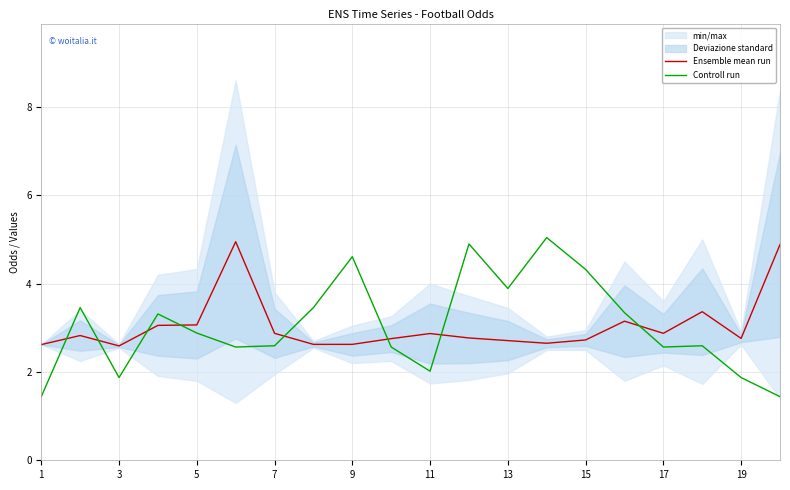

What is the lowest value of the Ensemble mean run series?

2.6